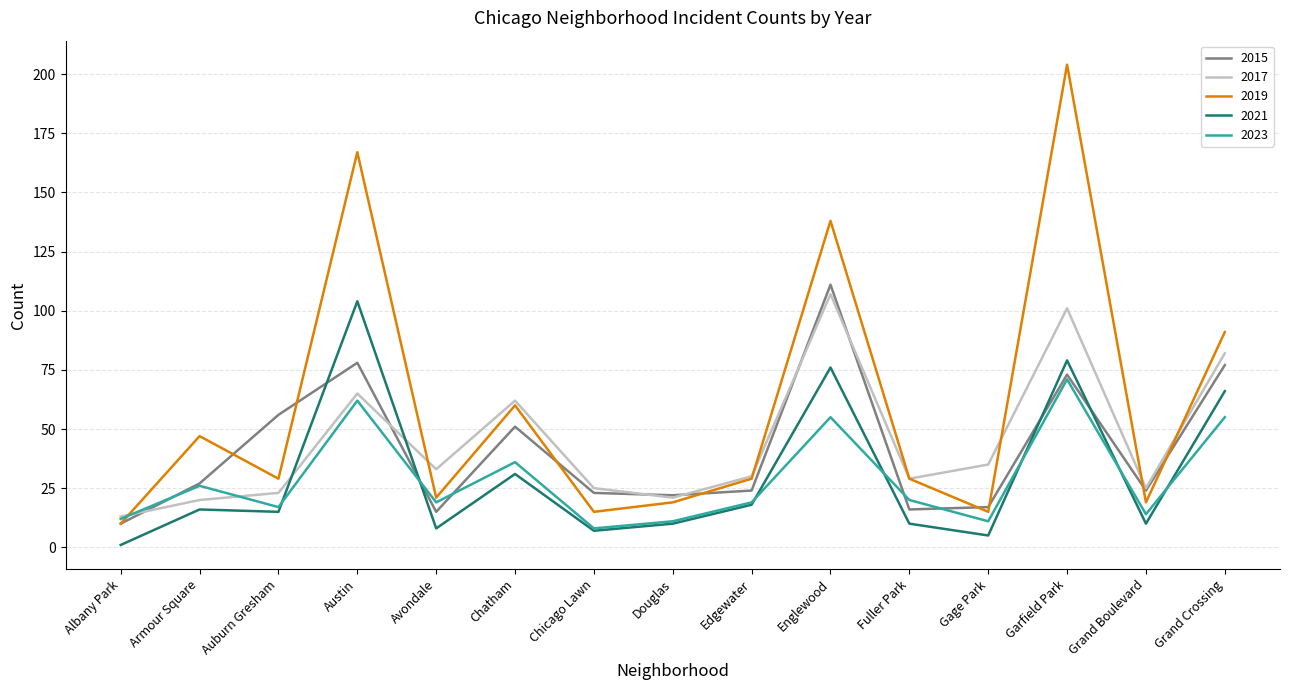

Is it true that 2015 equals 24 at Fuller Park?

False